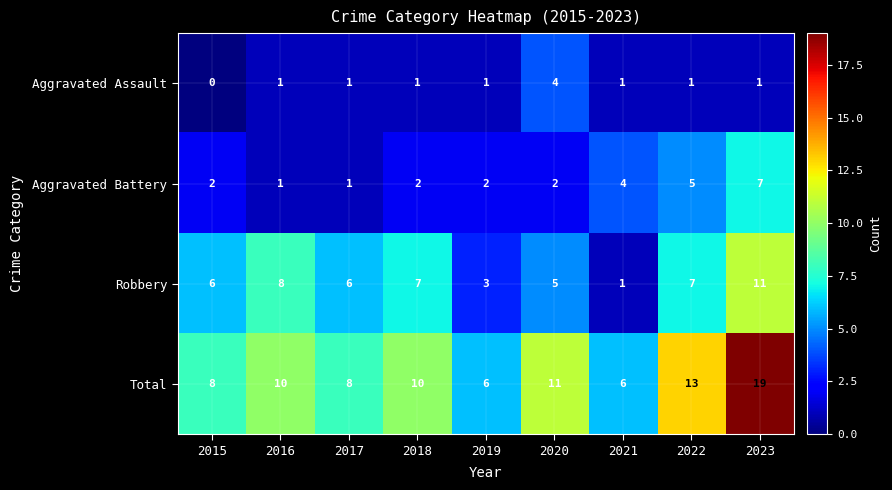

Is it true that Total equals 13 at 2022?

True